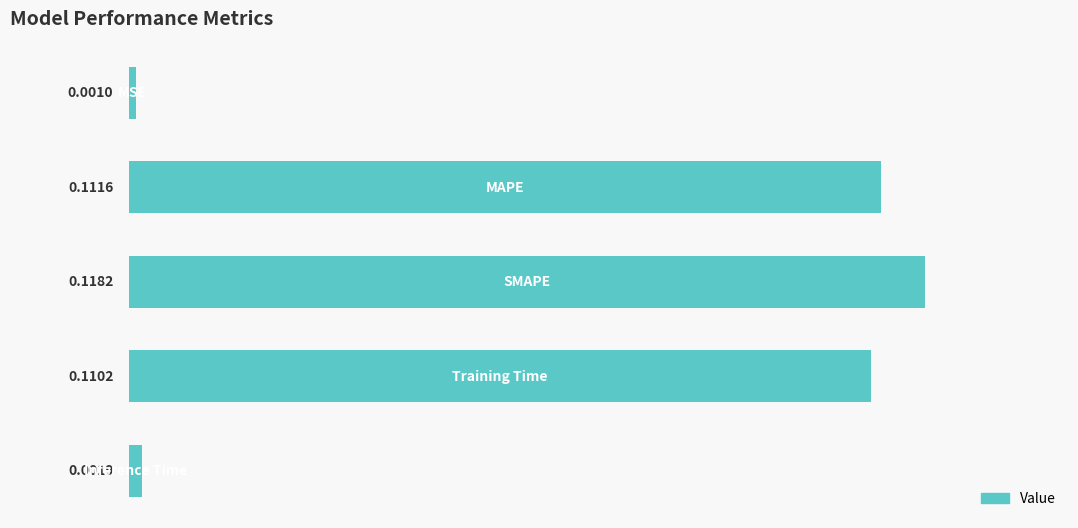

What is the sum of all values?

0.3